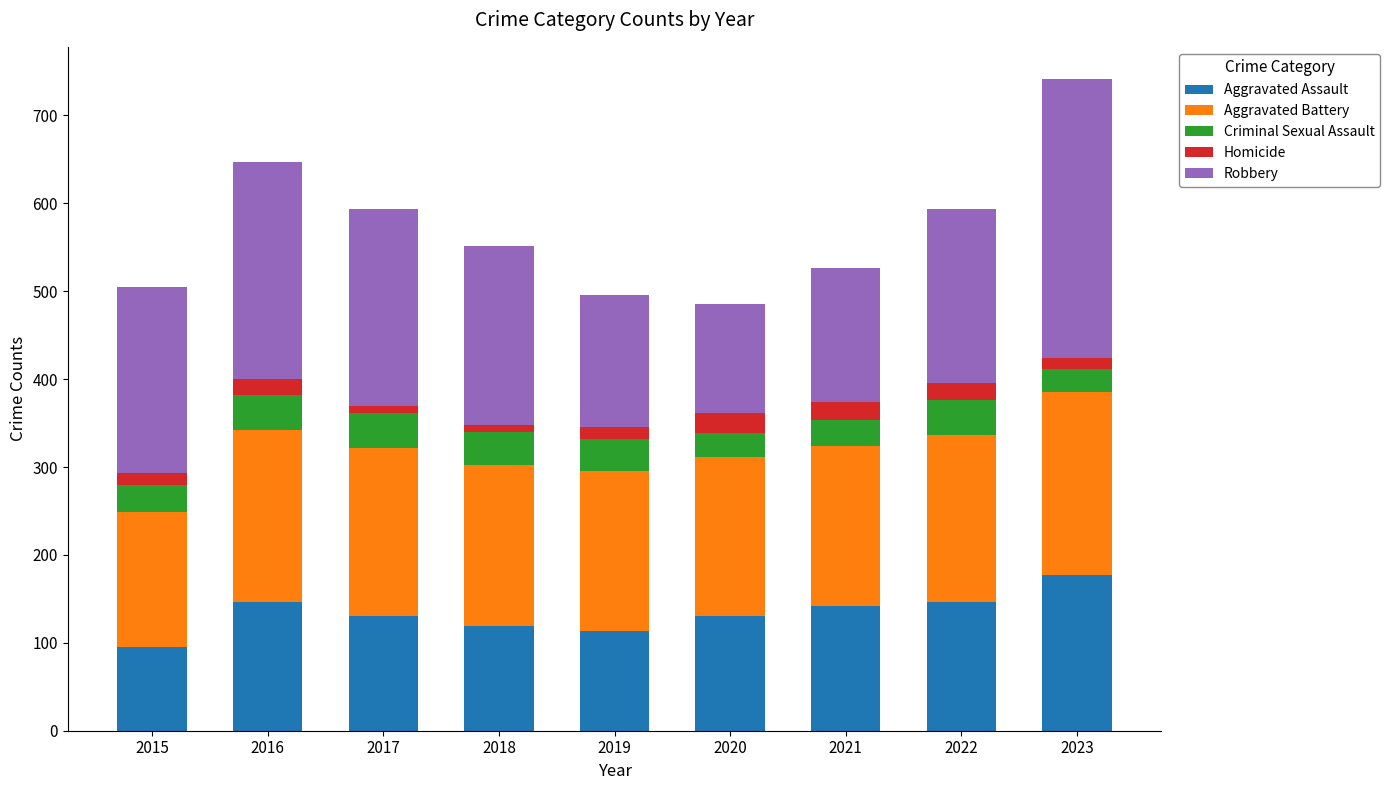

Which category has the lowest value in the Aggravated Assault series?

2015